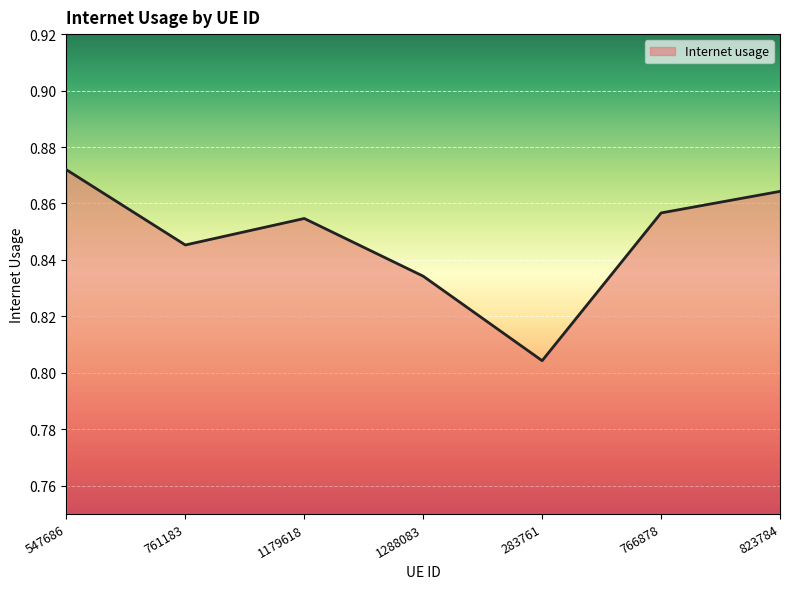

At which category does the chart reach its peak across all series?

547686